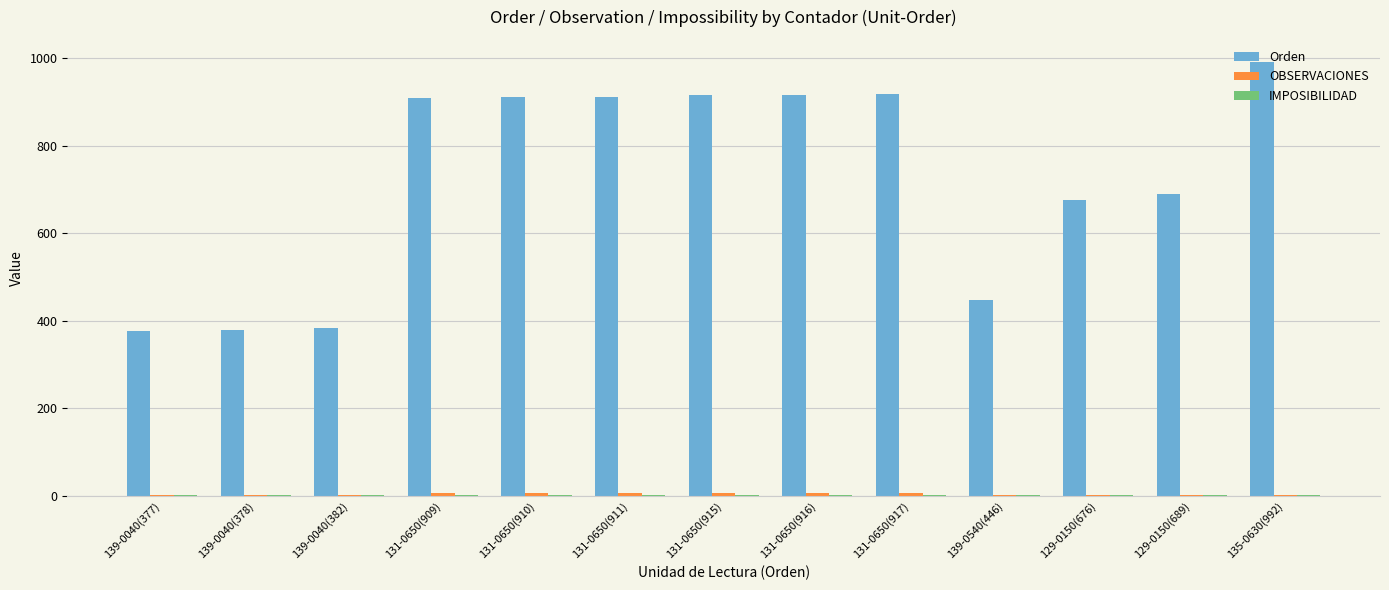

Which series has the largest total across all categories?

Orden